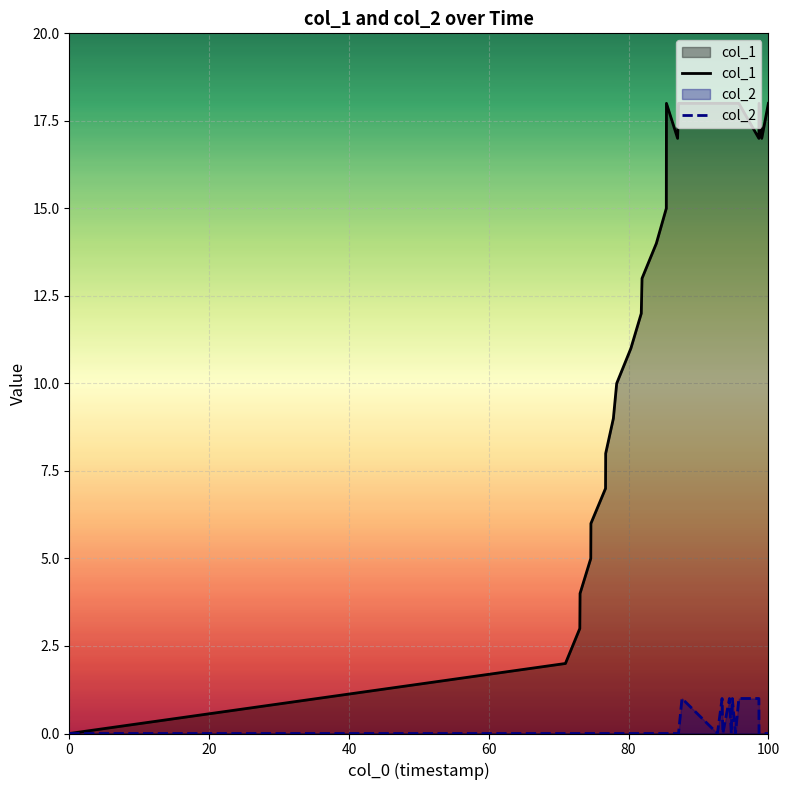

What is the difference between the second highest and minimum values in the col_2 series?

1